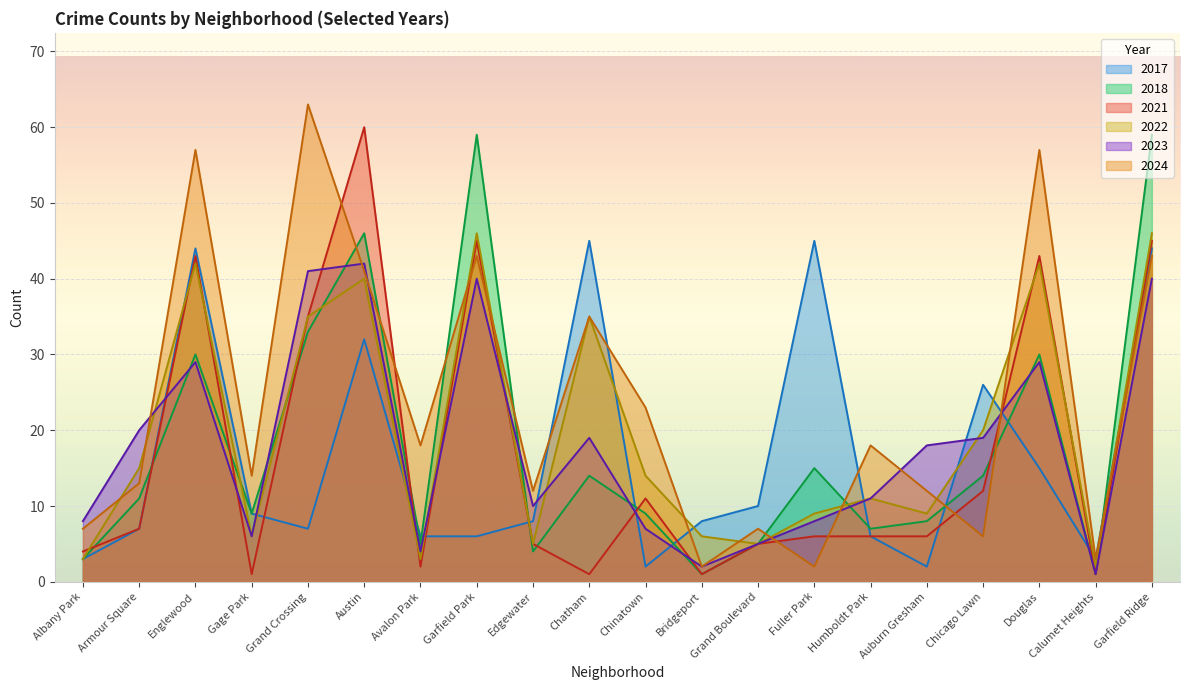

How many lines are shown in the chart?

6